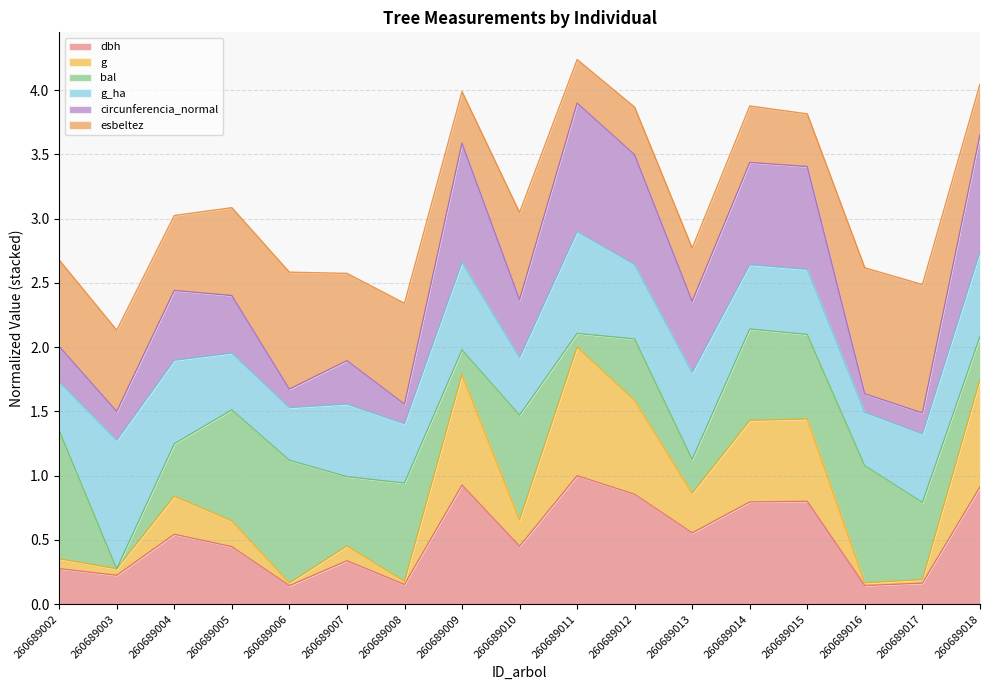

At which category is the sum across all series the highest?

260689011